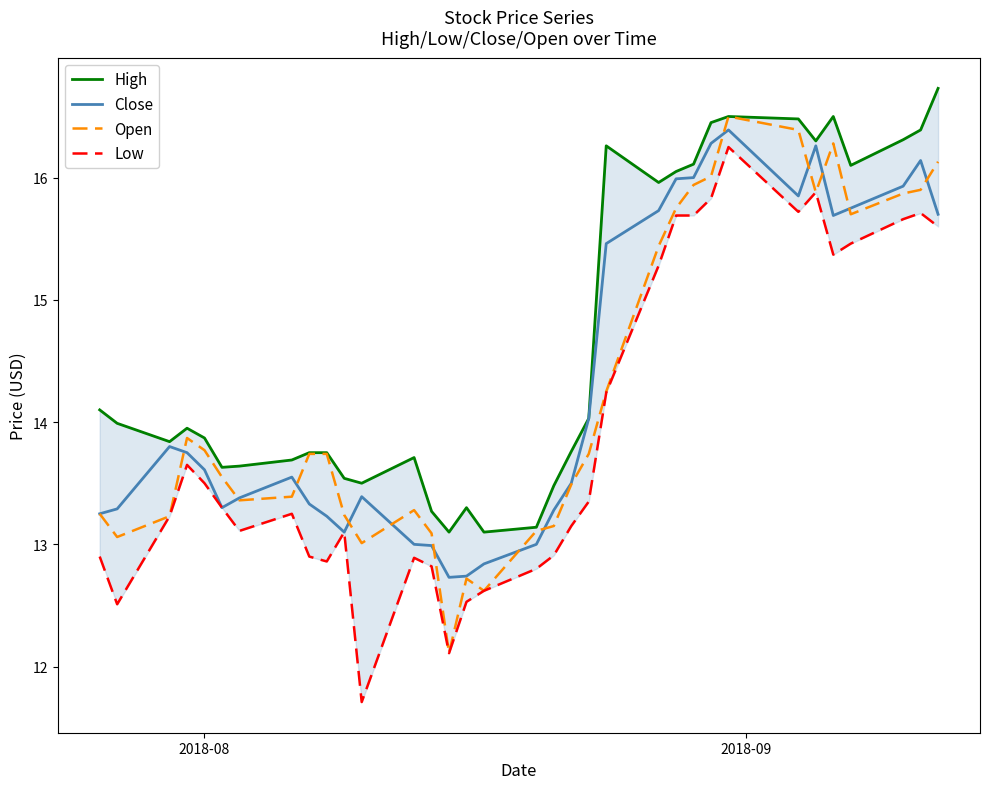

What is the lowest value of the Close series?

12.7